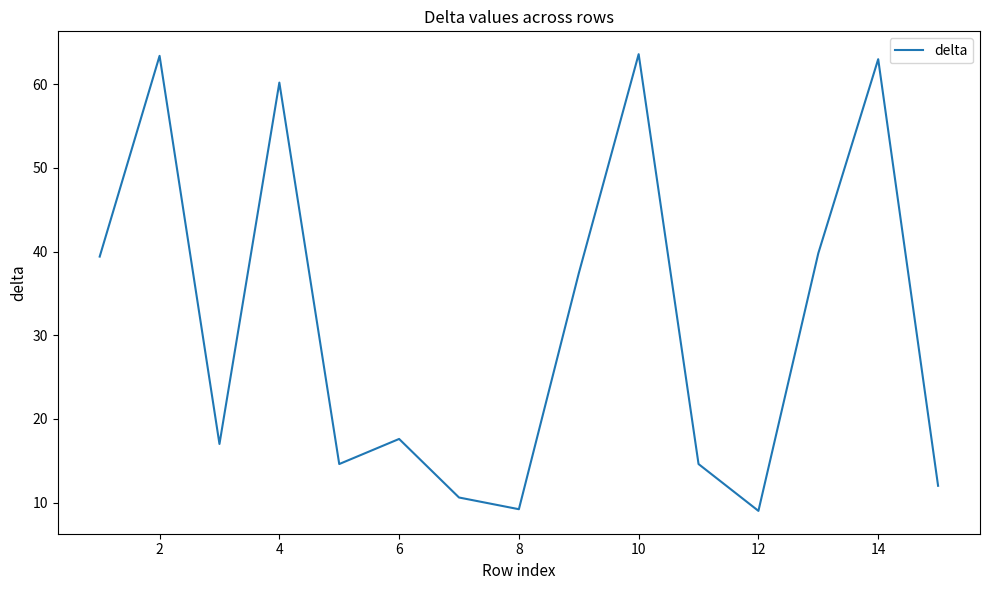

How many lines are shown in the chart?

1